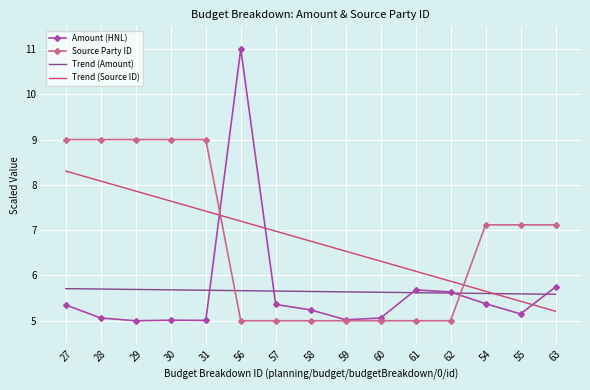

In Amount (HNL), how many points are higher than both neighbors (excluding endpoints)?

3